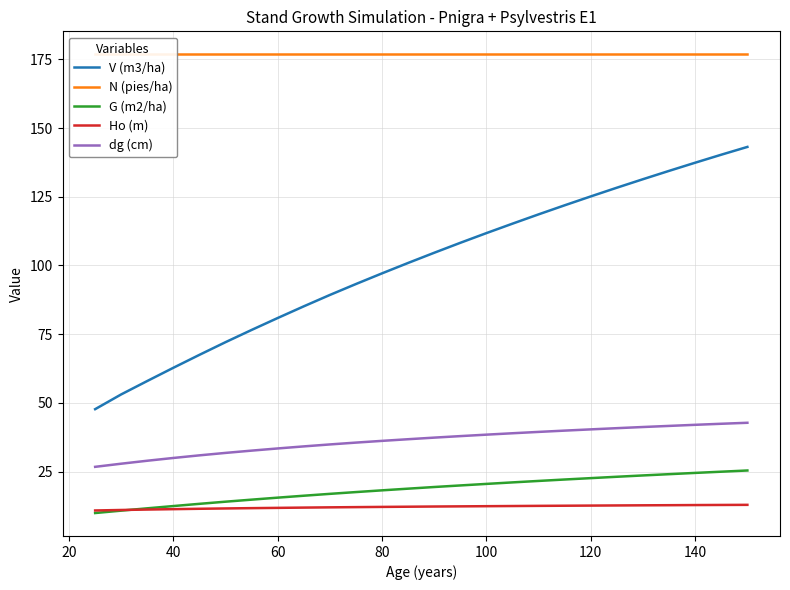

How many lines are shown in the chart?

5